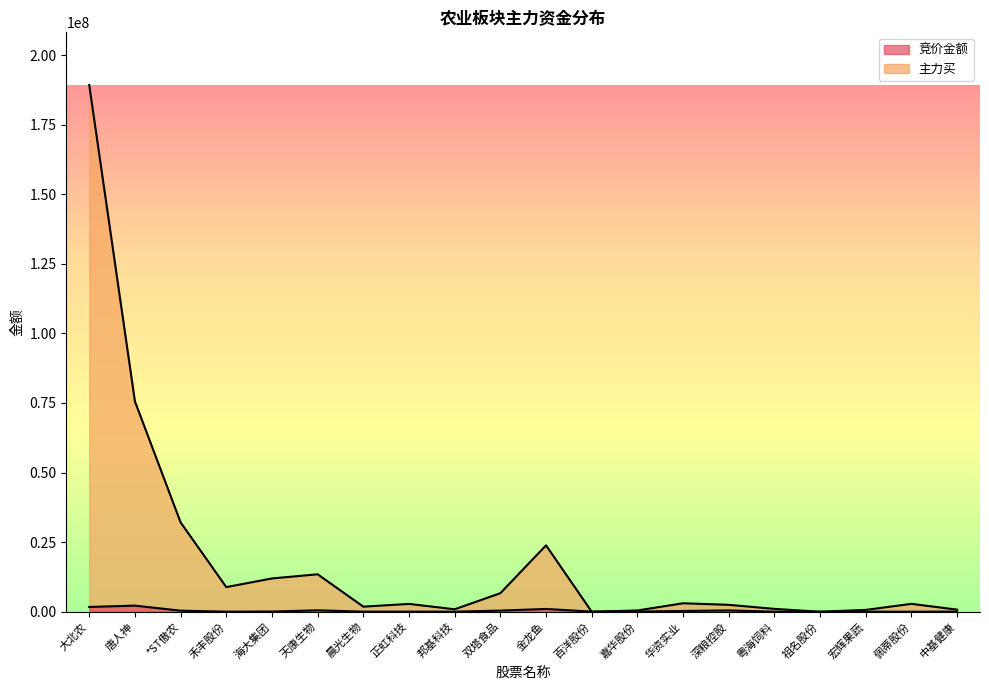

How many intersections are there between 竞价金额 and 主力买?

4